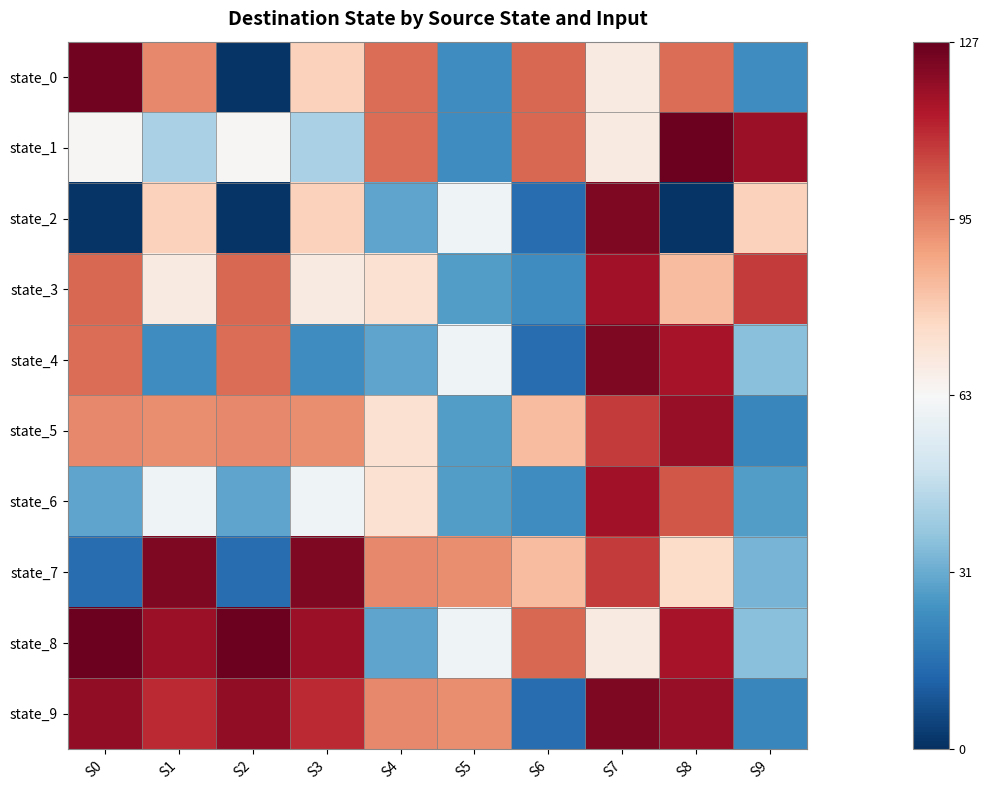

At S7, list the series in order from smallest to largest.

state_0, state_1, state_8, state_5, state_7, state_3, state_6, state_2, state_4, state_9